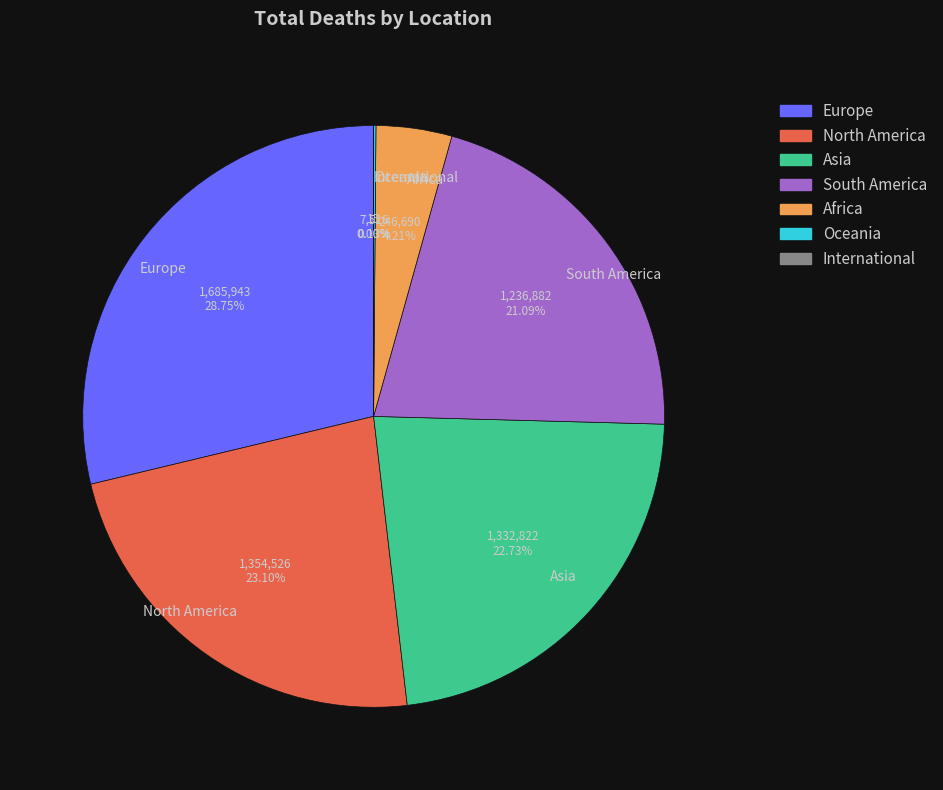

What is the largest slice in the pie chart?

Europe